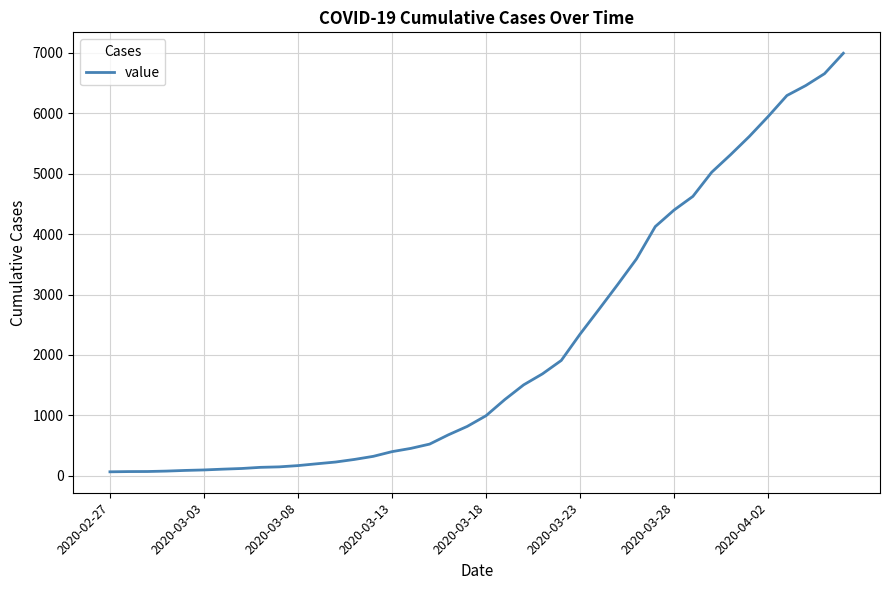

Does the chart have visible grid lines?

Yes